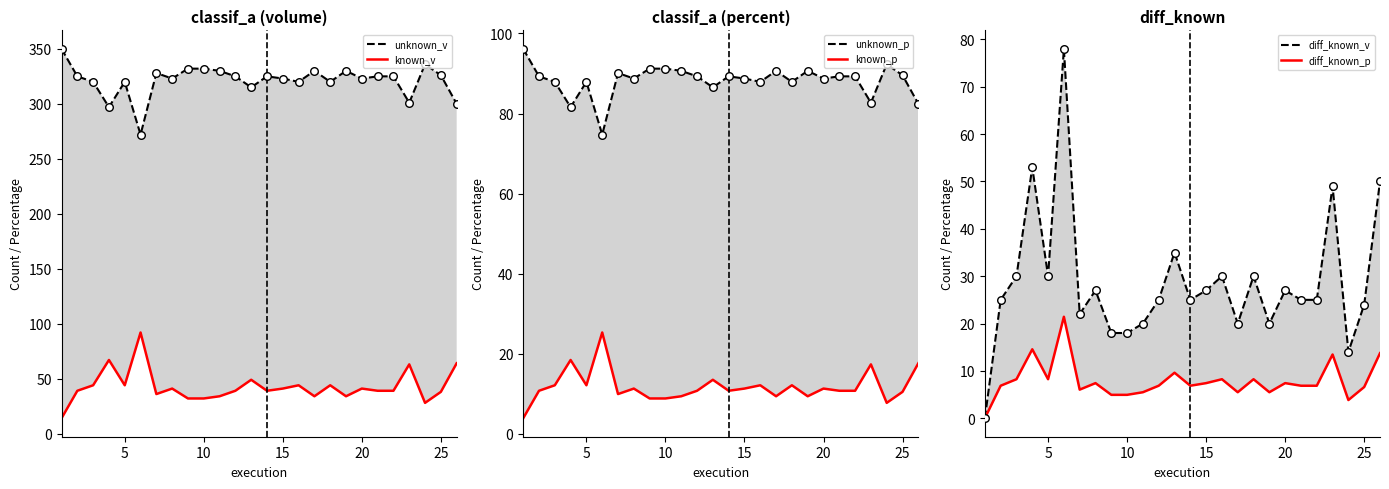

What are all the series names shown in the legend?

unknown_v, known_v, unknown_p, known_p, diff_known_v, diff_known_p